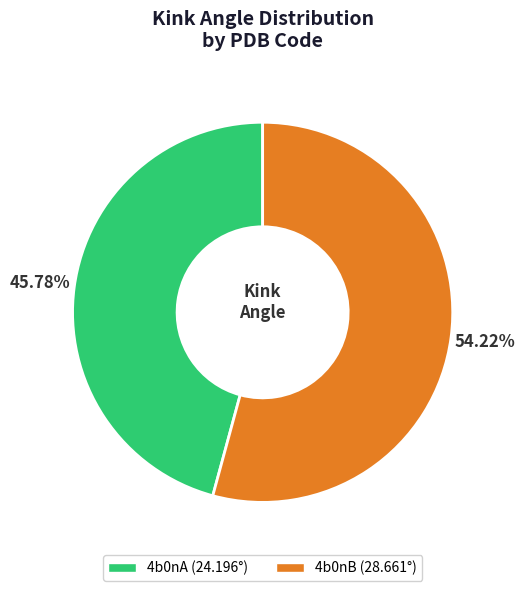

True or false: 4b0nB accounts for 54% of the total.

True